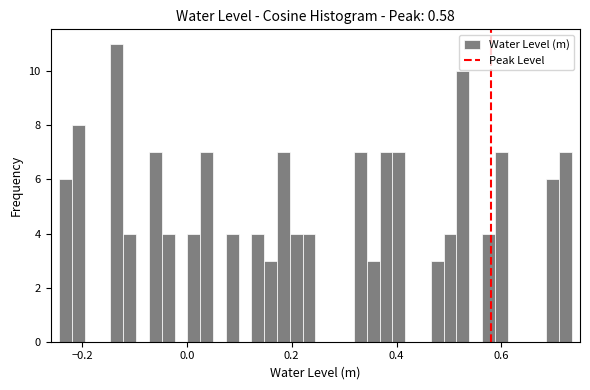

Read against the x-axis, roughly where is the centre of the tallest bar?

-0.14